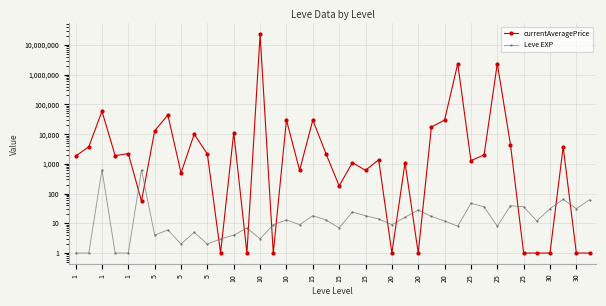

What are all the series names shown in the legend?

currentAveragePrice, Leve EXP